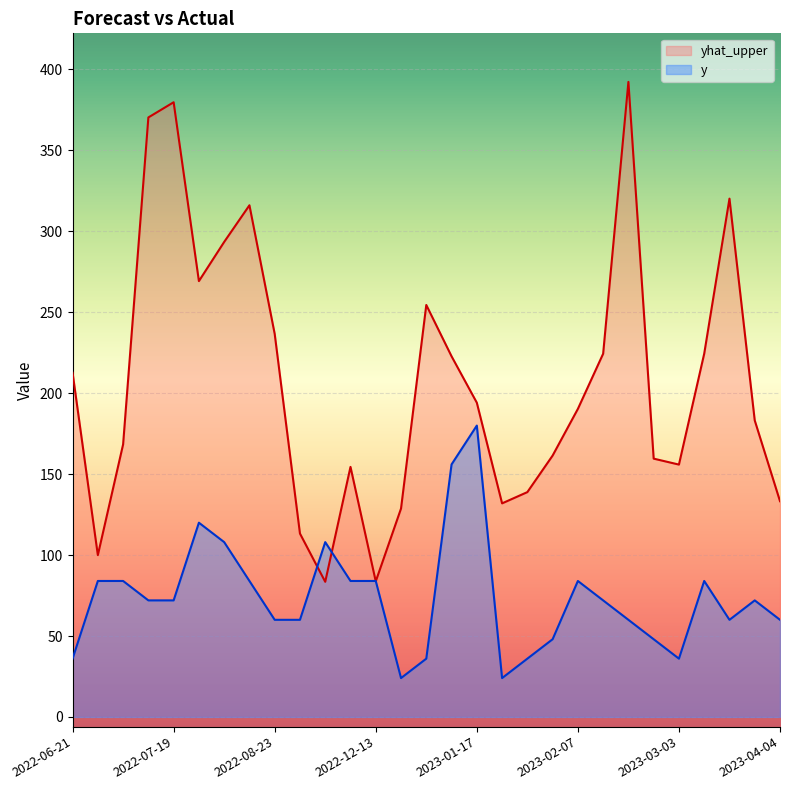

At which label is y closest to 102?

2022-08-02